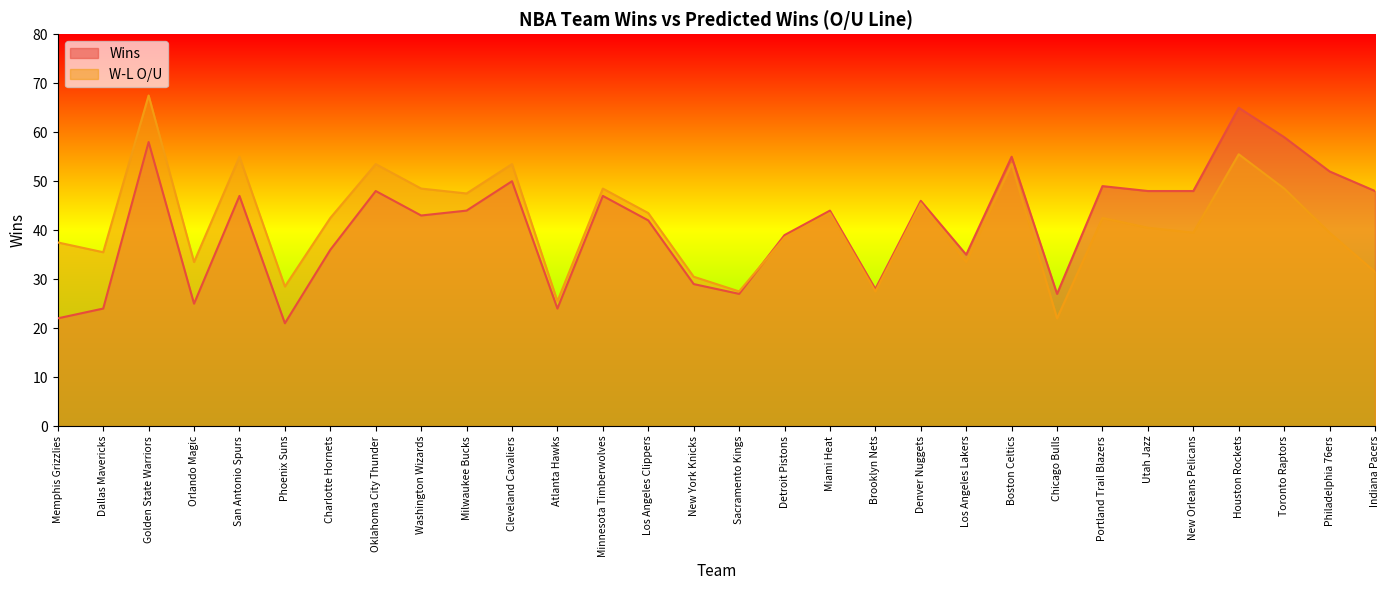

How many categories are shown in the chart?

30